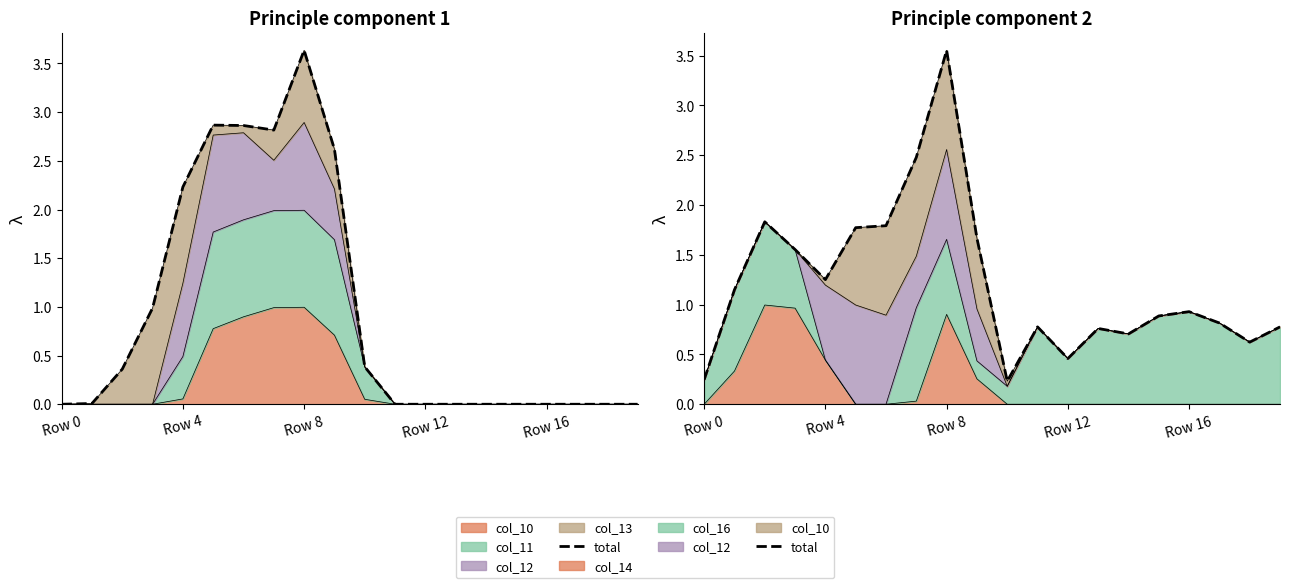

How many interior local valleys (lower than both neighbors) does the data have?

5